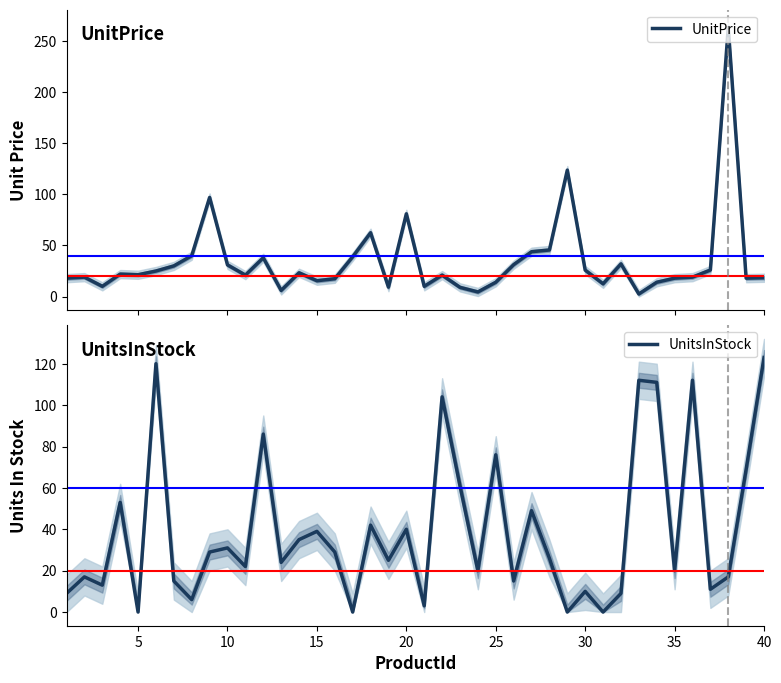

Rank the series at 30 from lowest to highest value.

UnitsInStock, UnitPrice